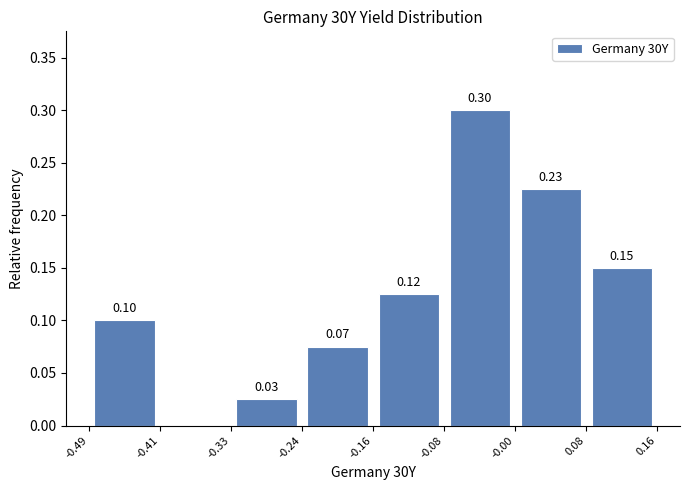

Which range on the x-axis has the tallest bar?

-0.08 to -0.00